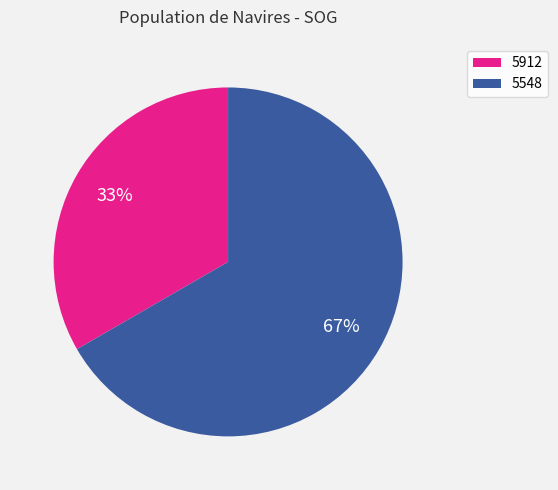

Is it true that 5912 is 48% of the pie?

False